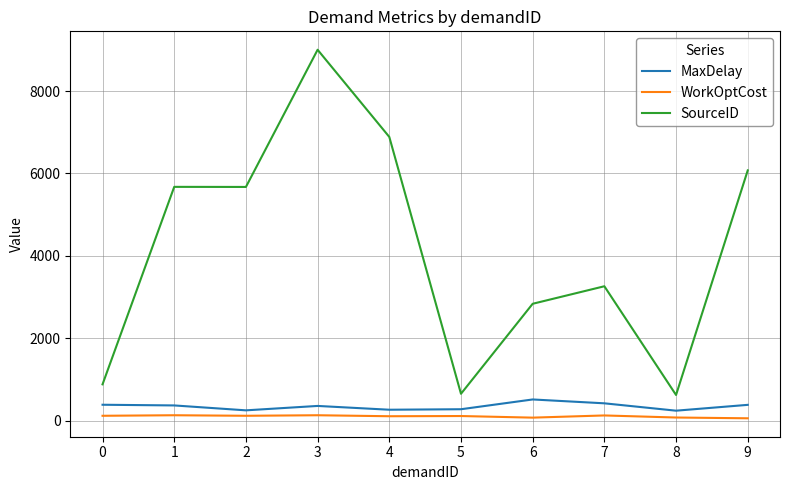

Which series has the largest total across all categories?

SourceID